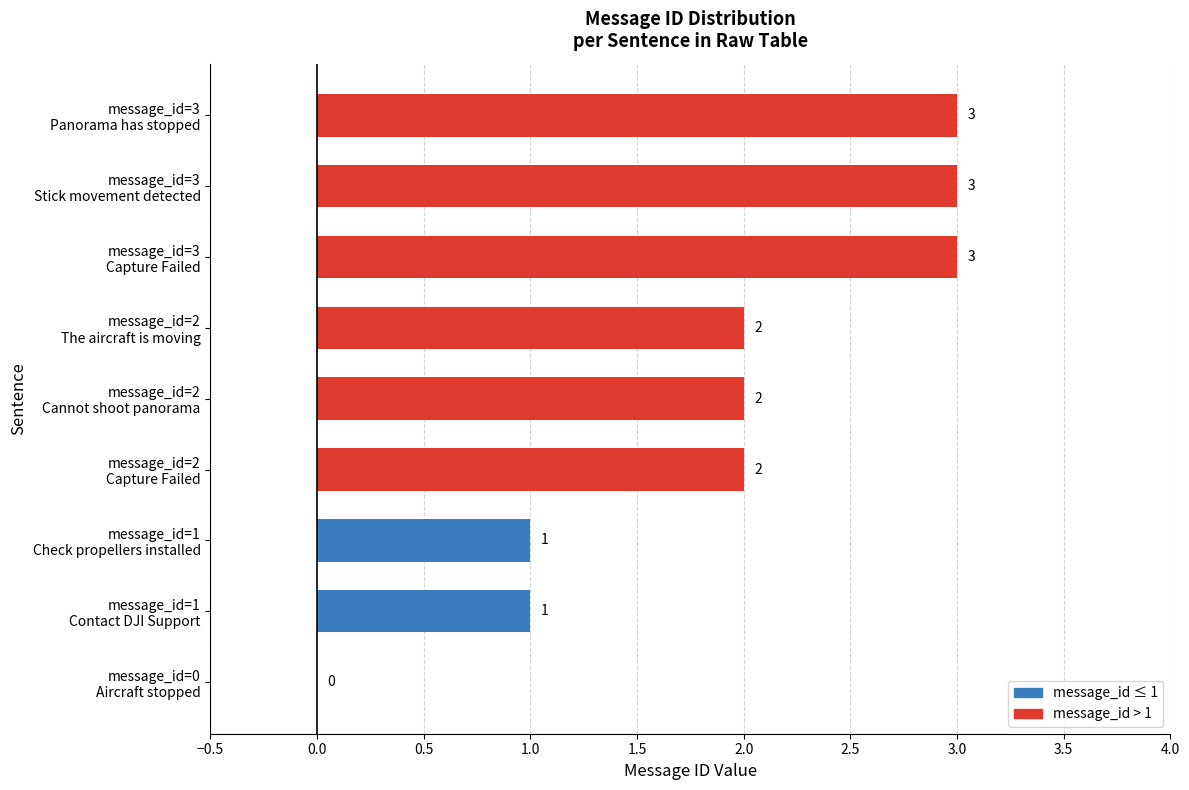

What is the greatest value displayed?

3